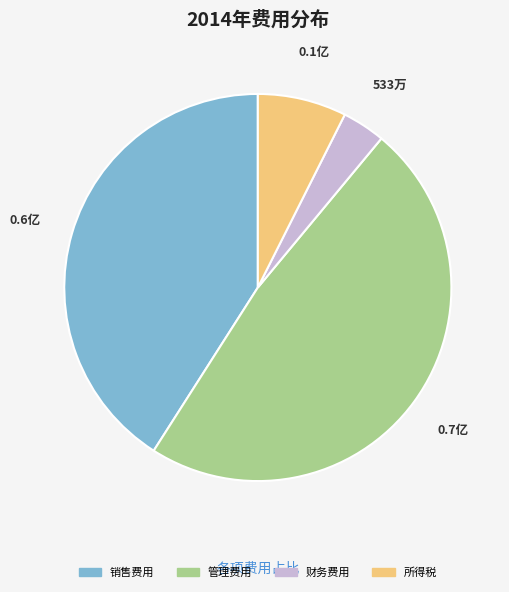

Which slice is the smallest?

财务费用